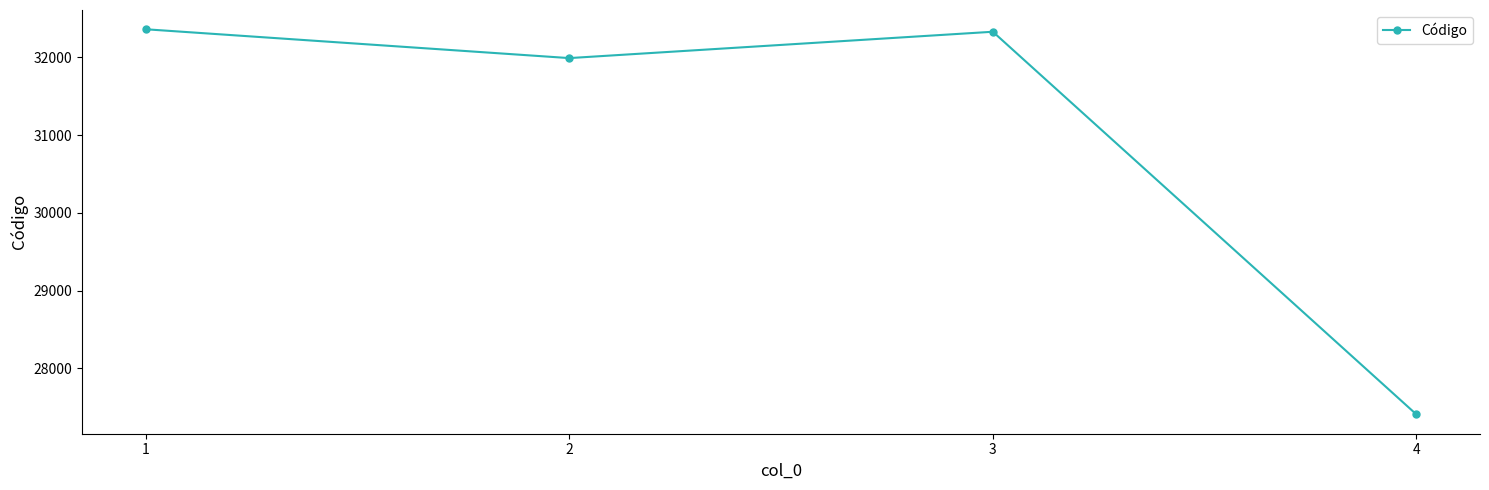

Is it true that the value at 3 is 56796?

False